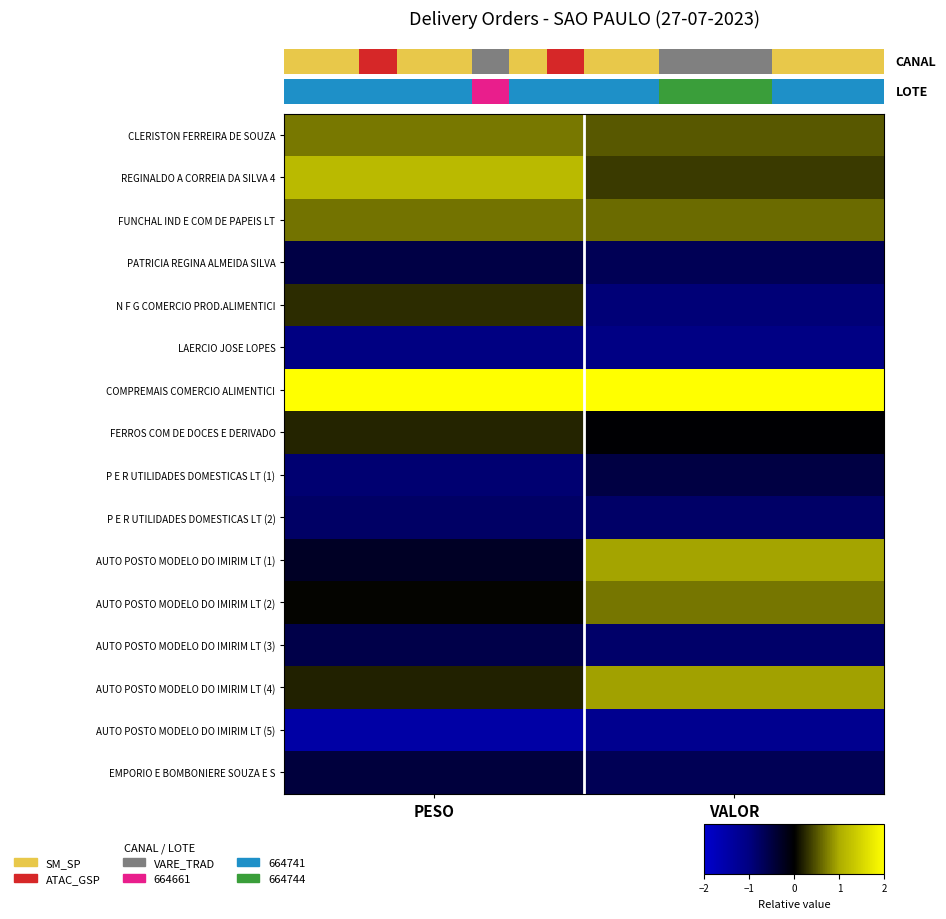

Rank the categories by CLERISTON FERREIRA DE SOUZA value from highest to lowest.

PESO, VALOR